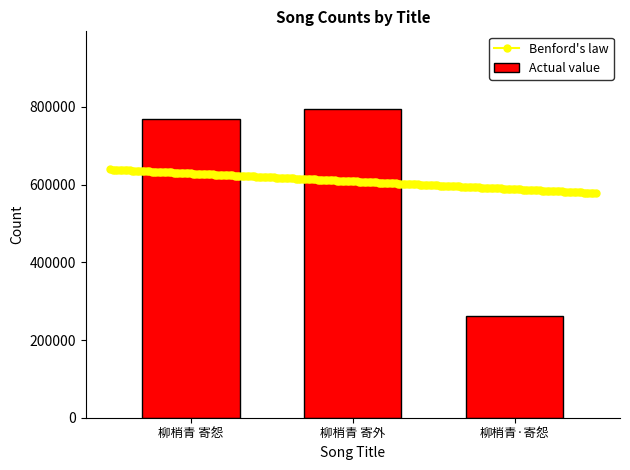

Approximately how many times larger is the value at 柳梢青 寄外 compared to 柳梢青·寄怨?

3.0